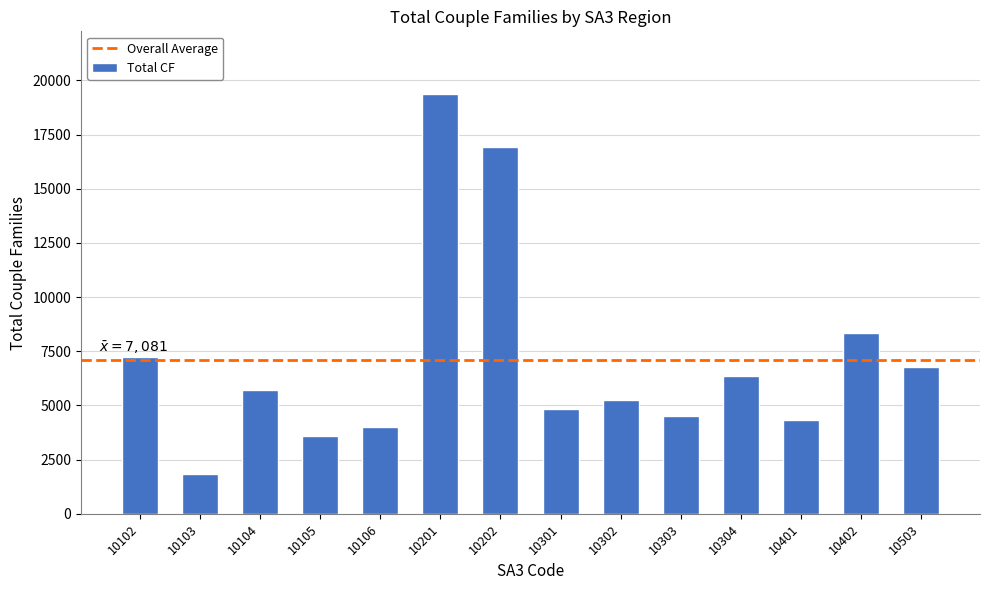

True or false: the data shows 4534 at 10303.

True